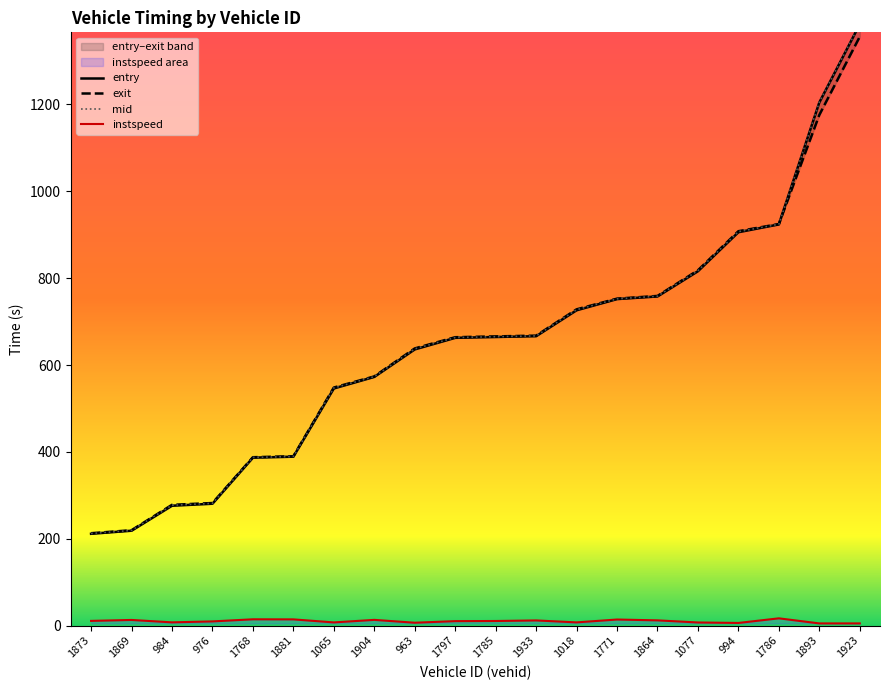

Which series ends up on top after the final intersection of exit and mid?

mid